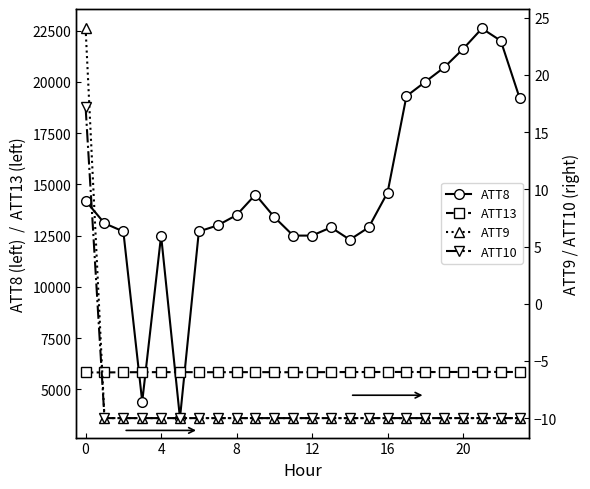

The ATT10 series shows -10.0 at 12. True or false?

True